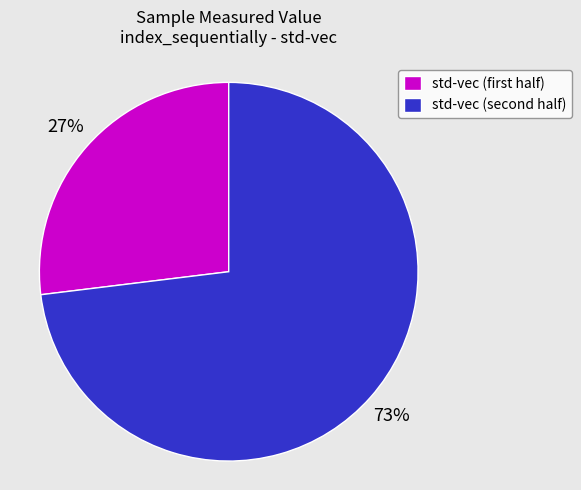

Which category has the biggest portion of the pie?

std-vec (second half)